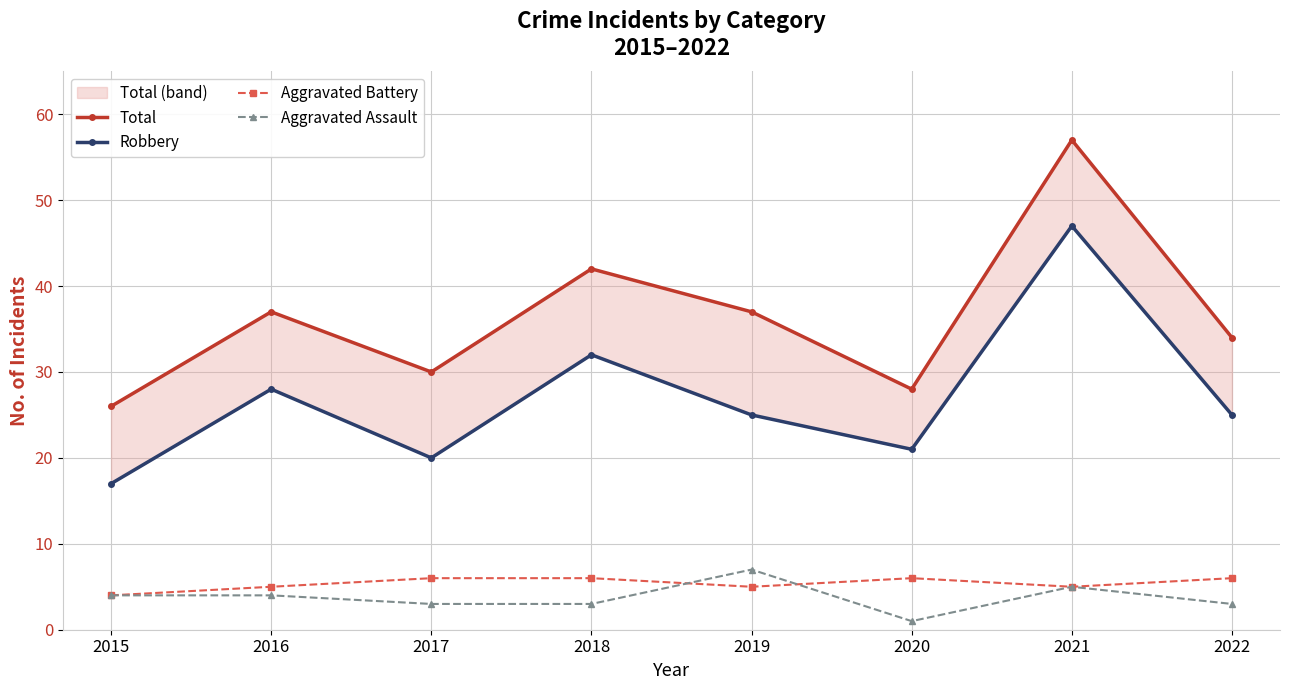

How many series are shown in this chart?

4